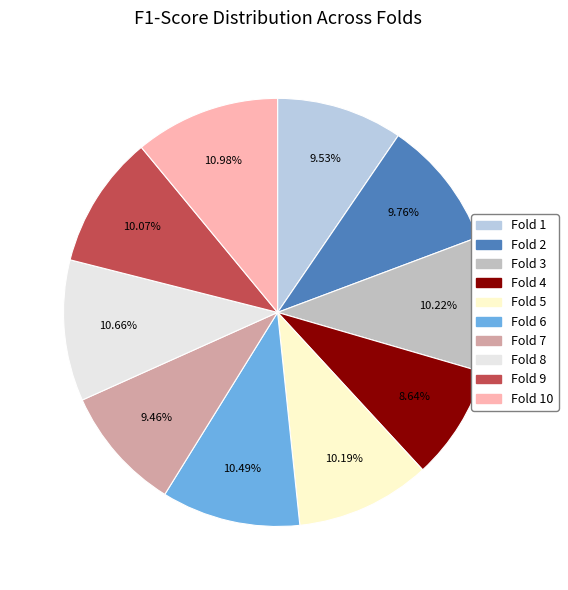

How many segments does this pie chart have?

10